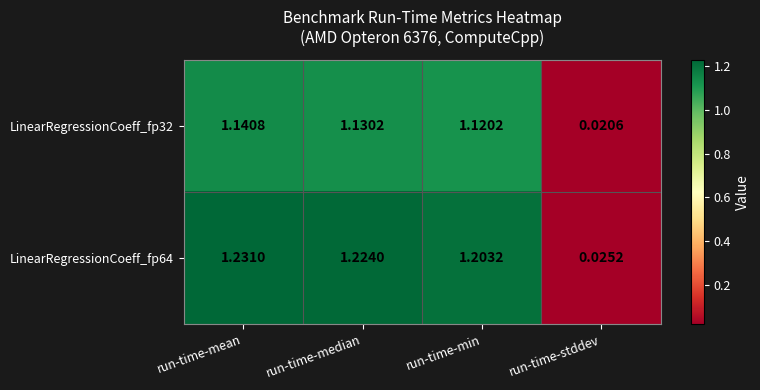

How many data points does each series have?

4